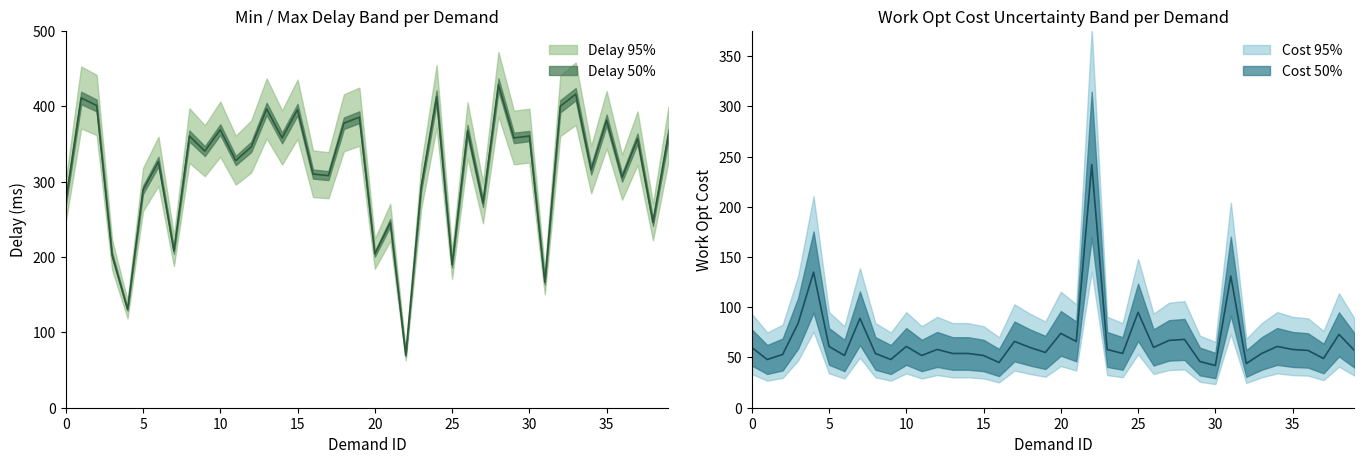

Reading right to left, list all the values displayed in this chart.

MinDelay: 362.5	246.0	357.0	305.5	381.5	315.5	416.0	400.0	166.5	360.5	358.0	428.5	271.5	367.5	189.5	412.5	293.0	69.5	245.5	204.0	385.5	377.5	308.0	310.0	395.5	358.0	396.5	346.0	328.0	369.0	340.5	360.5	208.0	326.5	289.0	130.5	202.5	401.0	411.0	273.5
WorkOptCost: 57.0	73.0	49.0	57.0	58.0	61.0	54.0	44.0	131.0	42.0	46.0	68.0	67.0	60.0	95.0	54.0	58.0	242.0	66.0	74.0	55.0	60.0	66.0	45.0	52.0	54.0	54.0	58.0	52.0	61.0	48.0	54.0	89.0	52.0	61.0	135.0	84.0	53.0	48.0	60.0